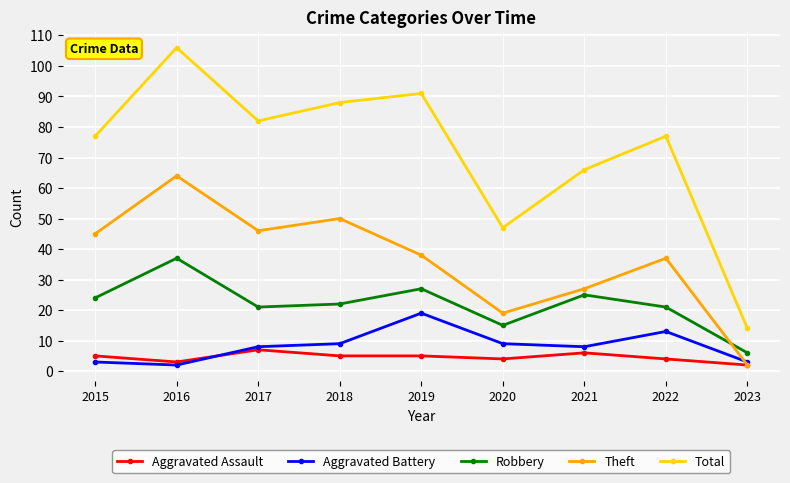

At which label is Total closest to 60?

2021